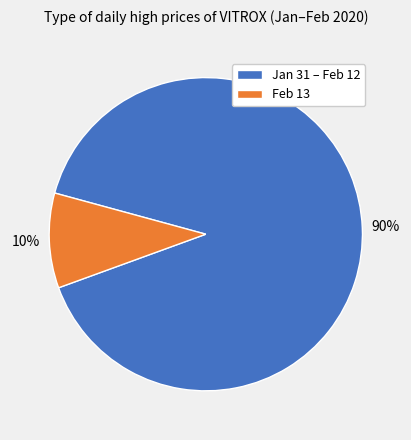

Is the sum of Feb 13 and Jan 31 – Feb 12 greater than half?

Yes